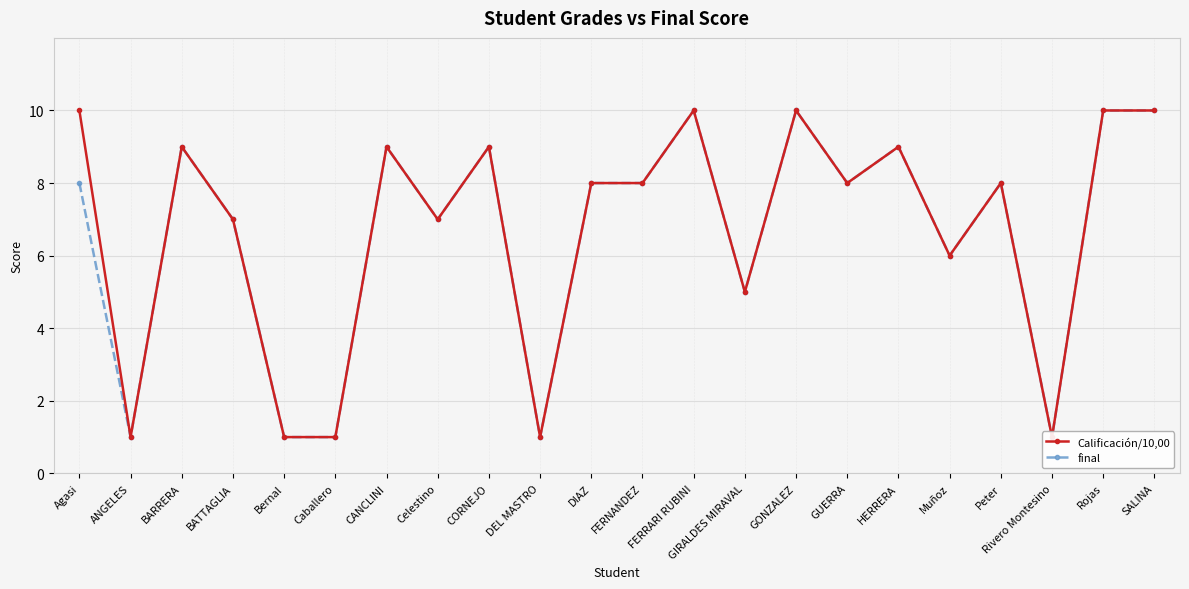

What is the label of the 9th point from the left?

CORNEJO